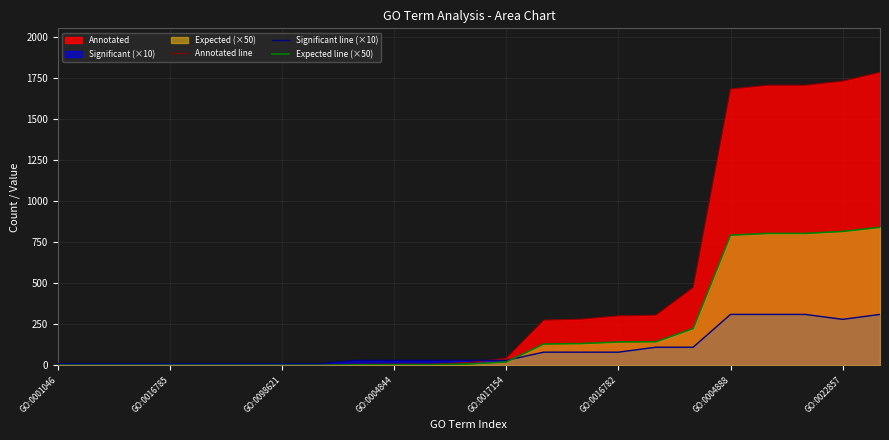

True or false: Expected line (×50) and Annotated line intersect in this chart.

False